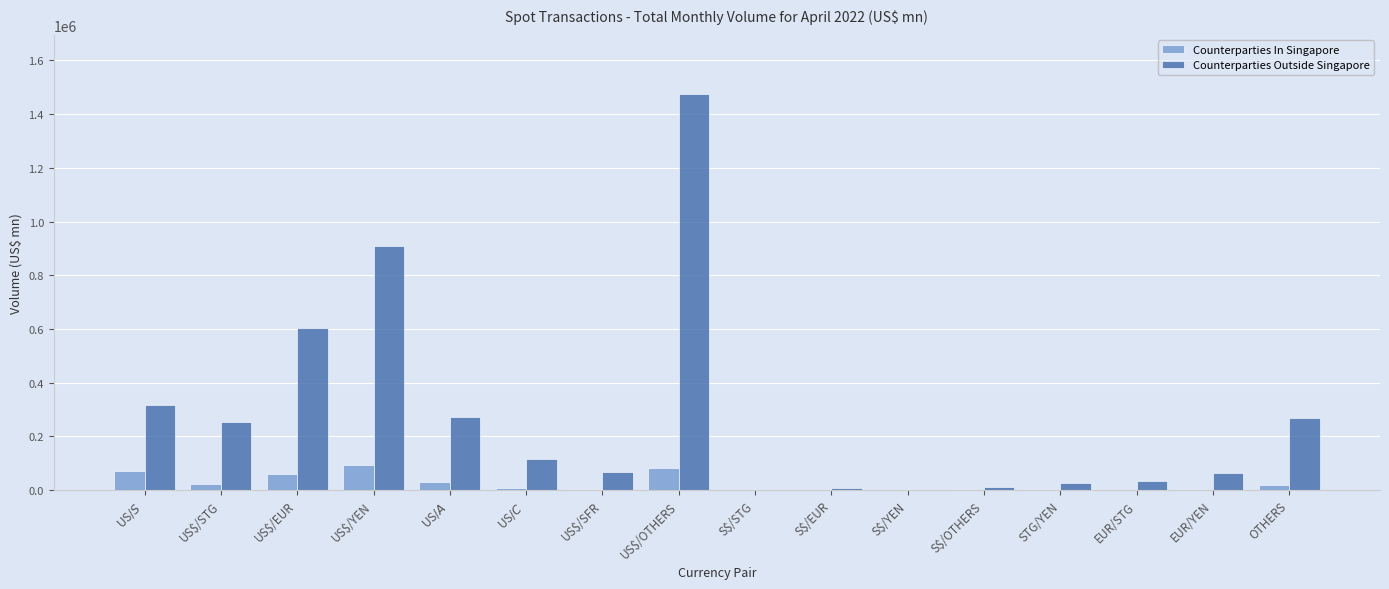

Which series has the largest total across all categories?

Counterparties Outside Singapore